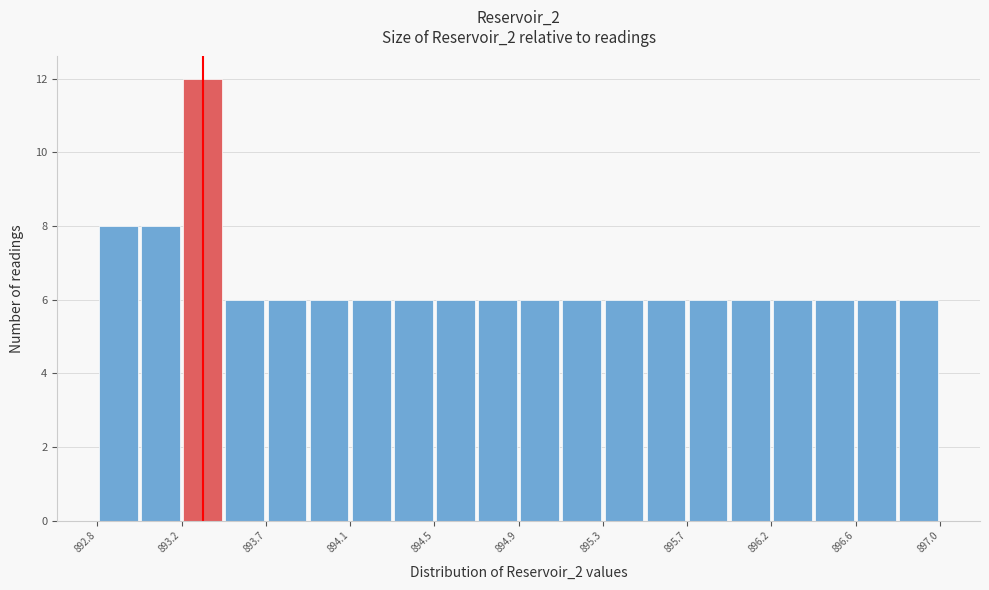

Over which range of the x-axis is the bar tallest?

893.25 to 893.45